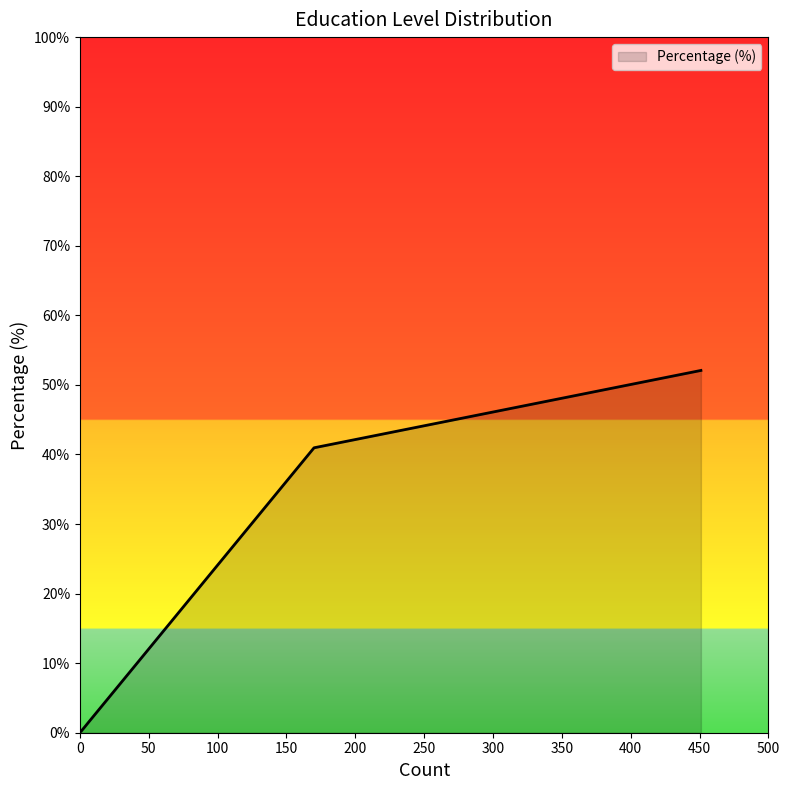

What is the greatest value displayed?

52.1